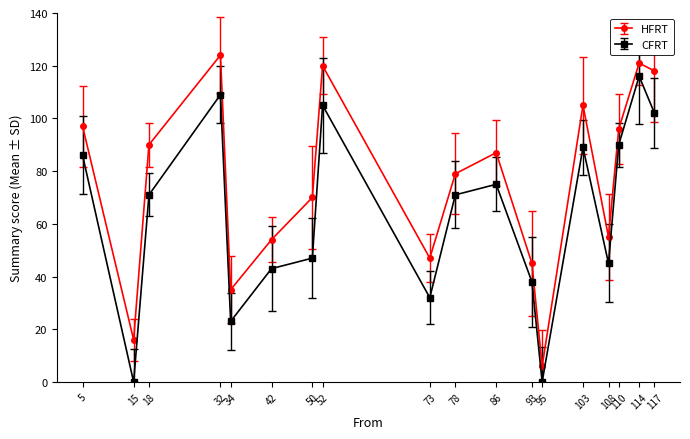

True or false: HFRT and CFRT intersect in this chart.

False